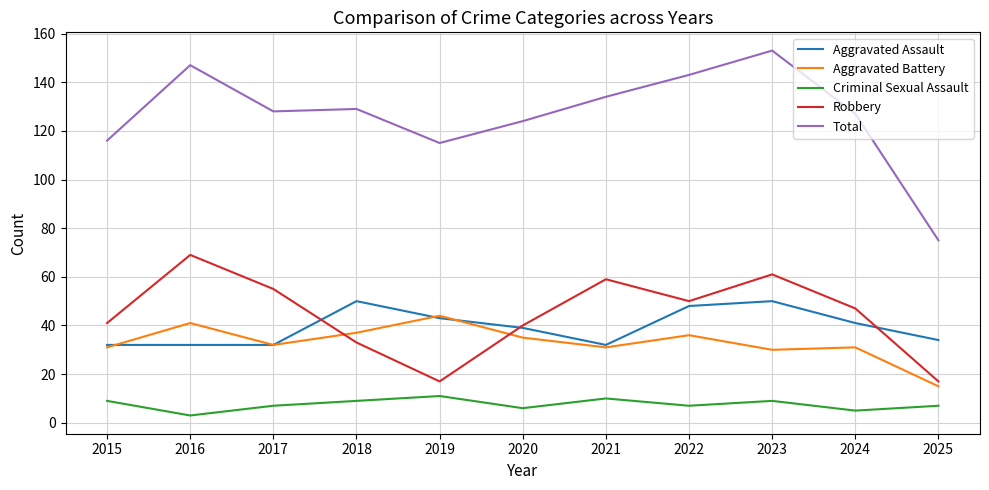

At which category does Criminal Sexual Assault reach its first local peak?

2019